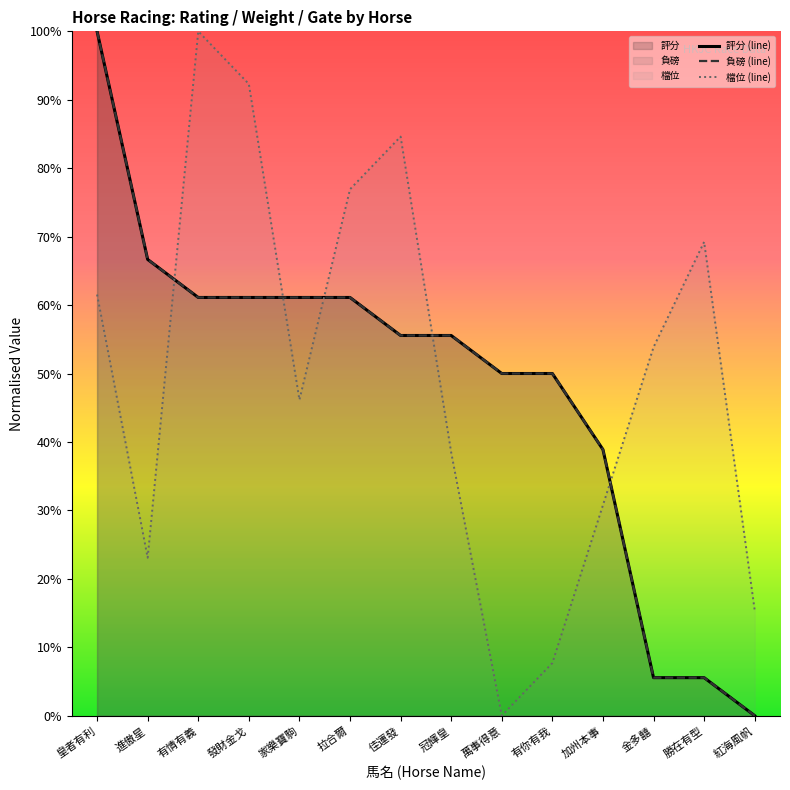

How many data points does each series have?

14